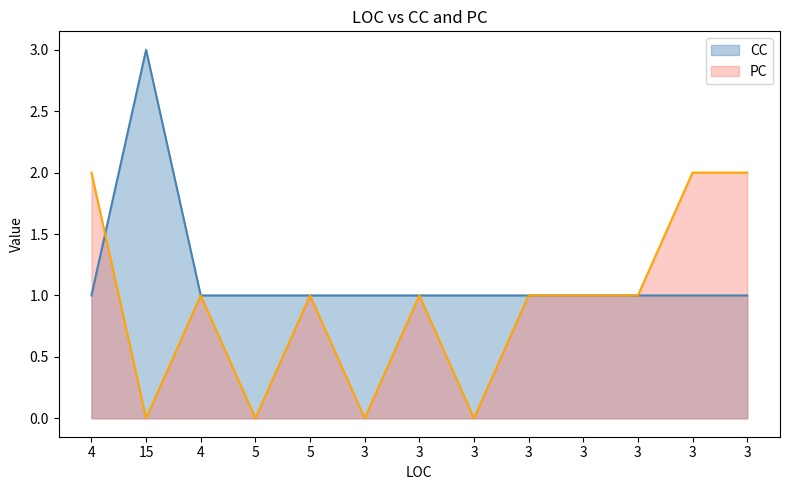

Where is PC nearest to the value 1?

4